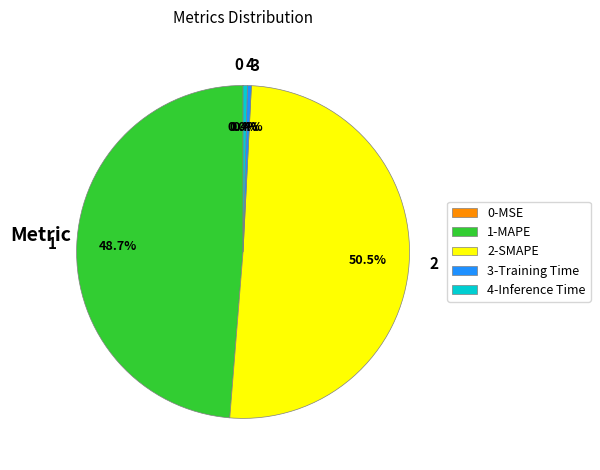

Is 4 the majority of the pie?

No